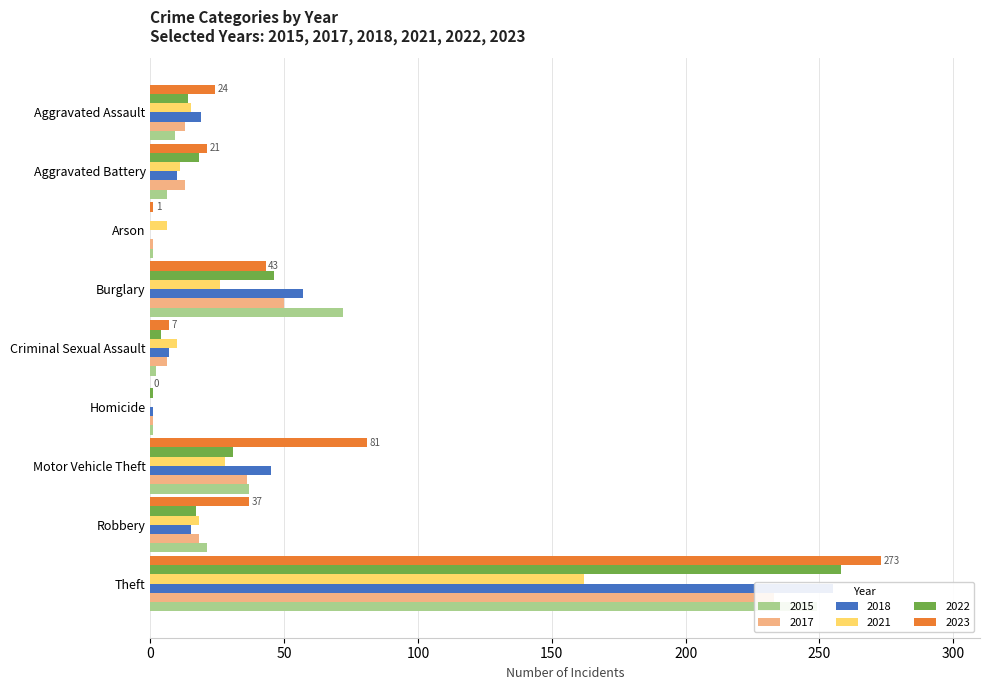

What is the sum of the 2015 values at Criminal Sexual Assault and Theft?

251